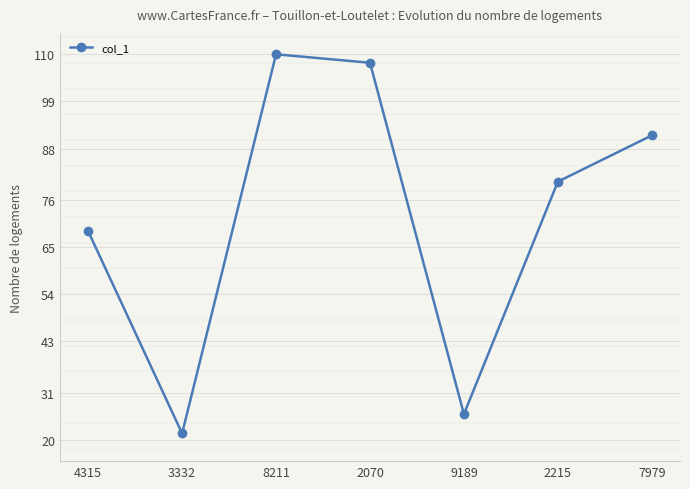

What position from the left is 9189?

5